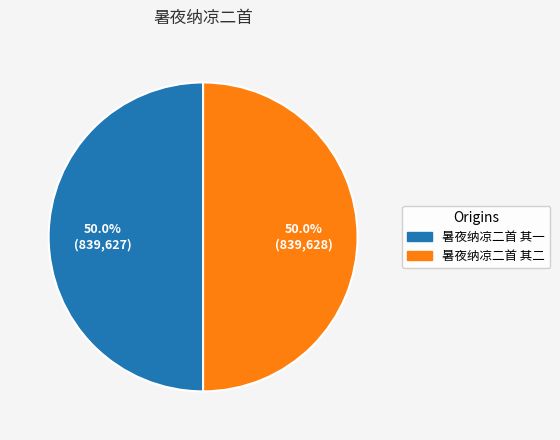

Is it true that 暑夜纳凉二首 其二 is 60% of the pie?

False